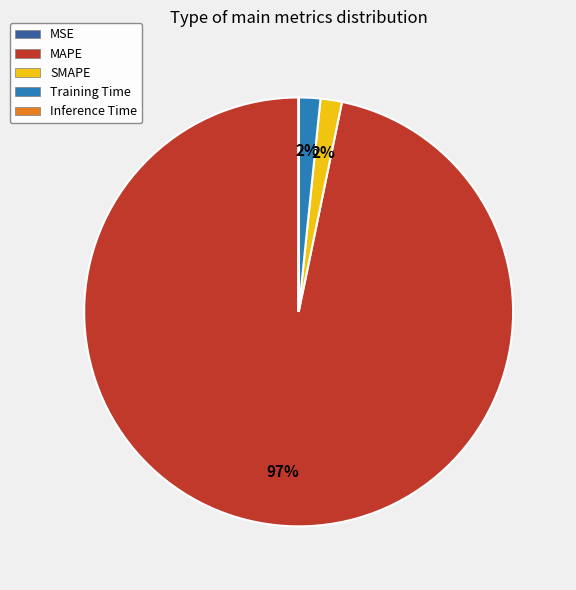

What is the majority slice?

MAPE